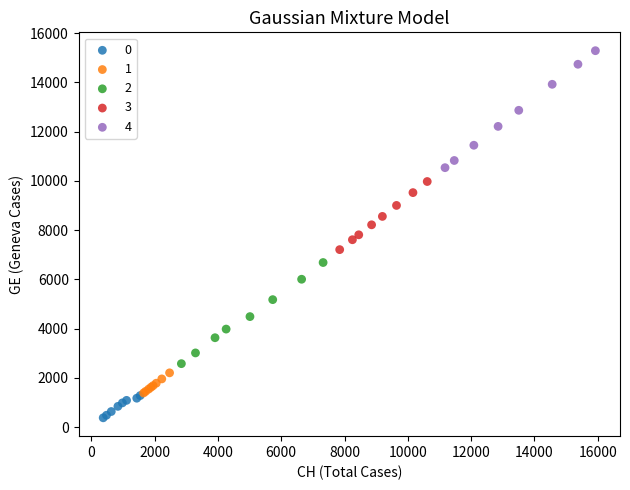

Which series has the largest Y range (max minus min)?

4